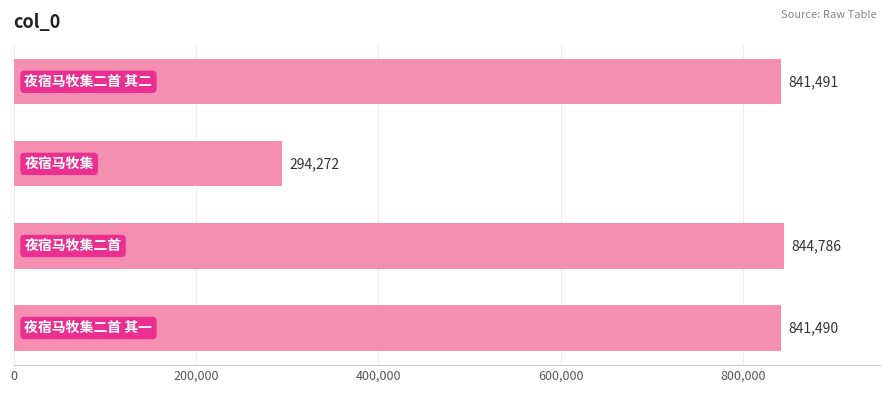

What is the sum of all values?

2822039